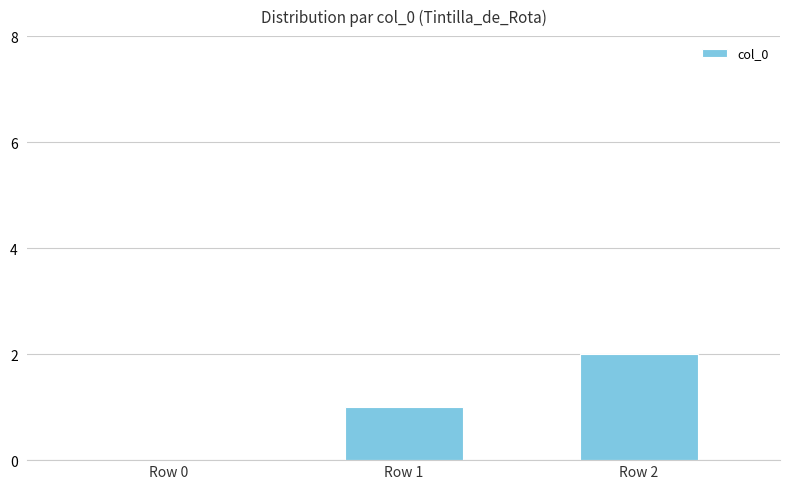

What is the difference between the values at Row 2 and Row 0?

2